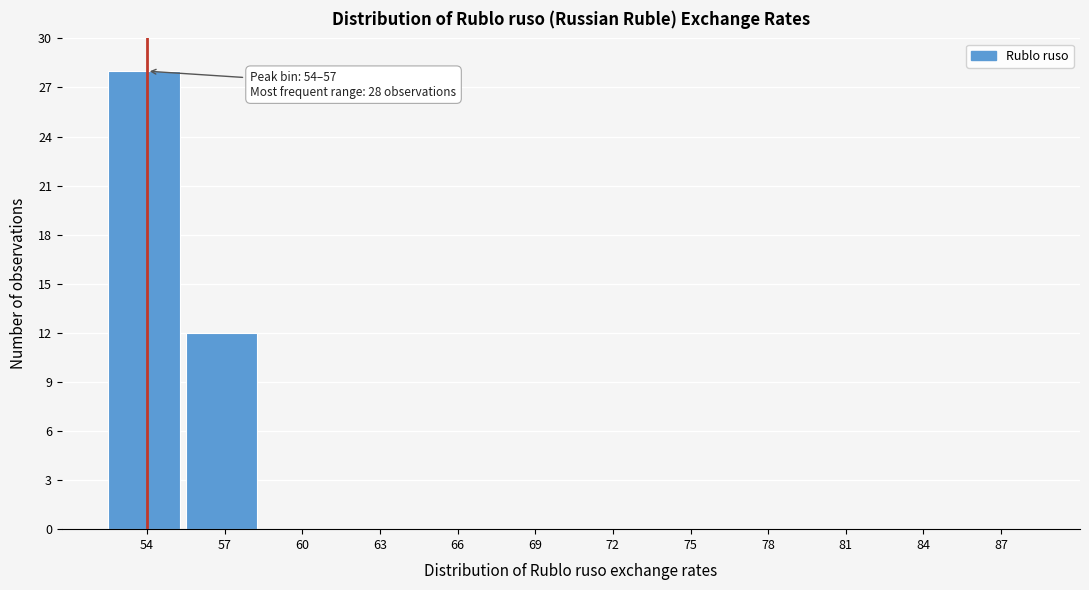

Reading left to right, transcribe all the data shown in this chart.

54=28	57=12	60=0	63=0	66=0	69=0	72=0	75=0	78=0	81=0	84=0	87=0